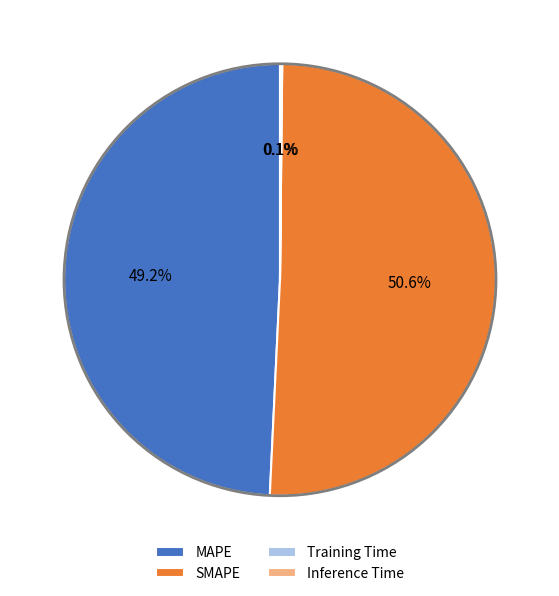

To the nearest percent, what is the difference between the SMAPE and MAPE slice percentages?

1%